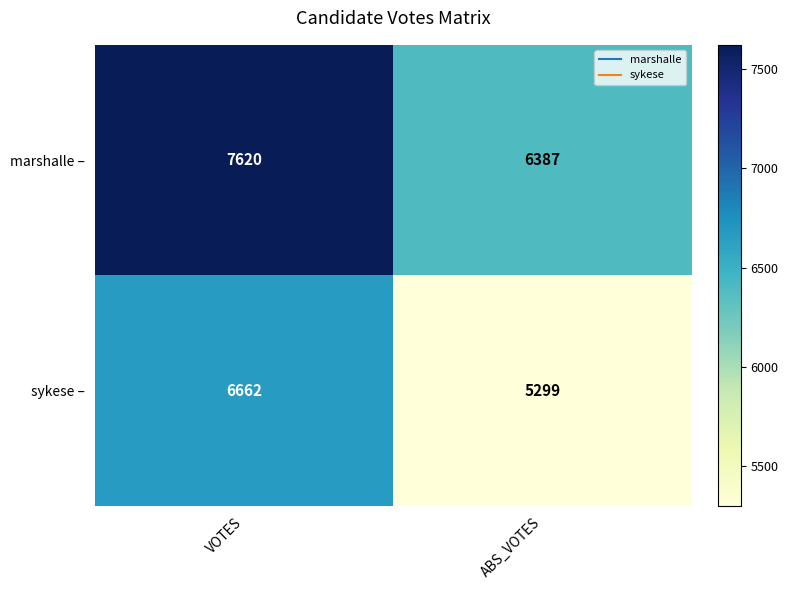

How many distinct data groups are displayed?

2